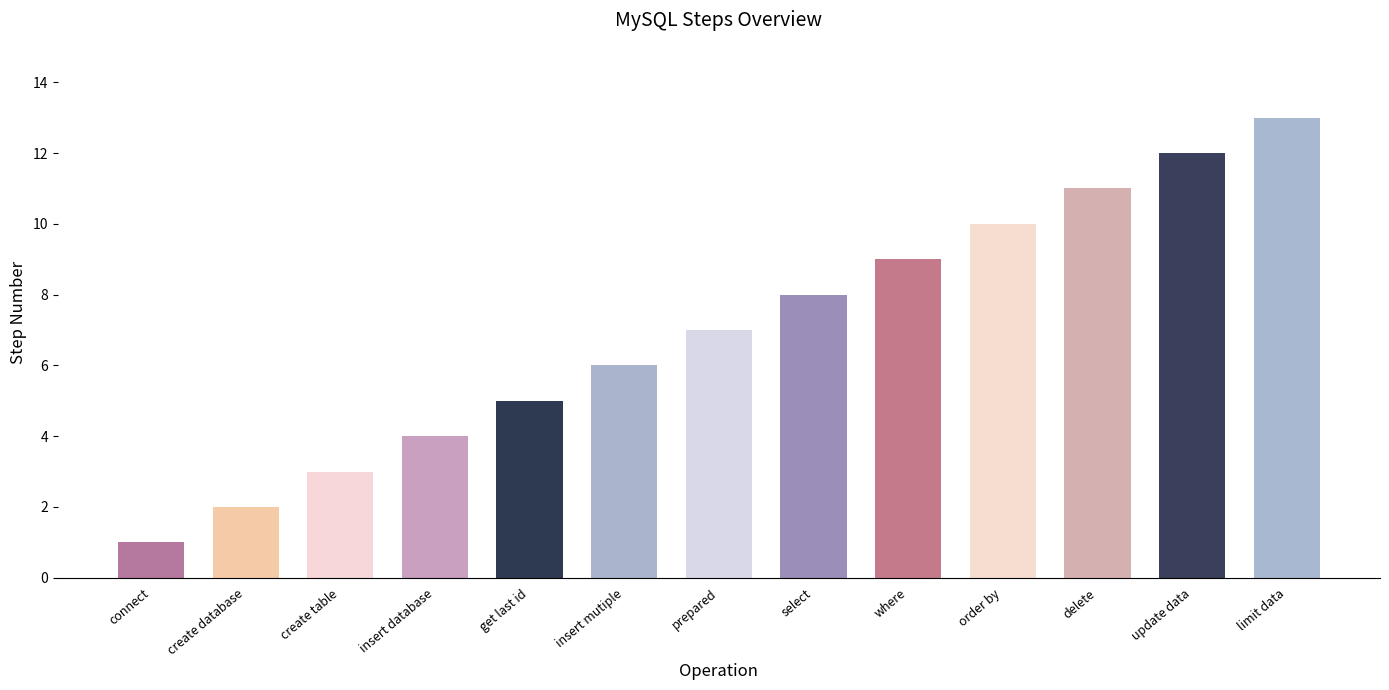

Reading left to right, what are all the values shown in this chart?

connect=1	create database=2	create table=3	insert database=4	get last id=5	insert mutiple=6	prepared=7	select=8	where=9	order by=10	delete=11	update data=12	limit data=13